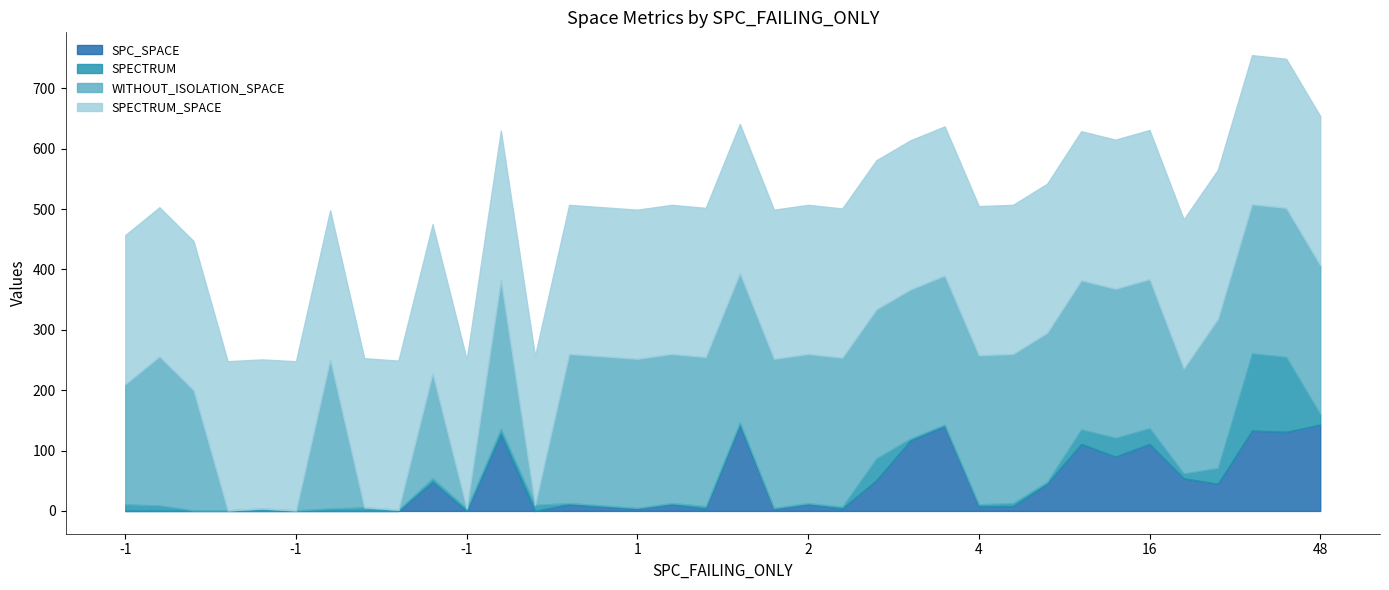

What are all the series names shown in the legend?

SPC_SPACE, SPECTRUM, WITHOUT_ISOLATION_SPACE, SPECTRUM_SPACE